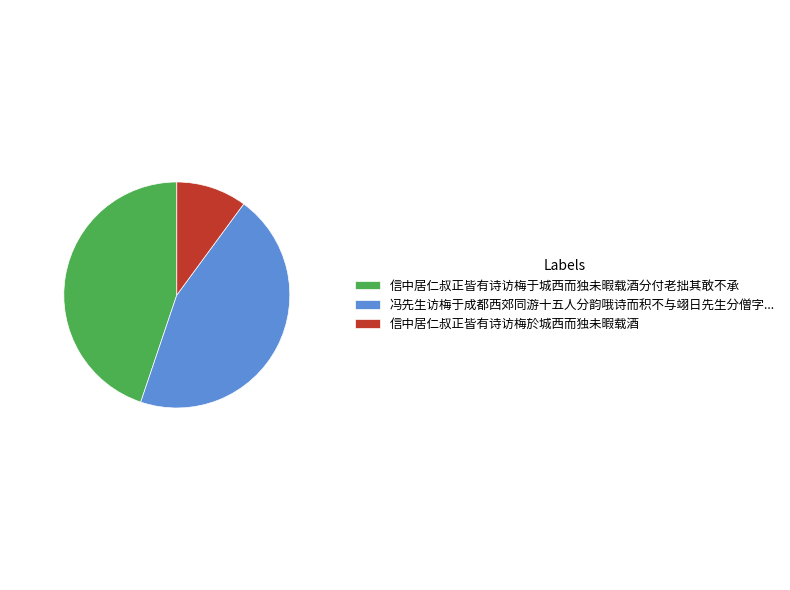

Is there any slice that represents more than half of the pie?

No